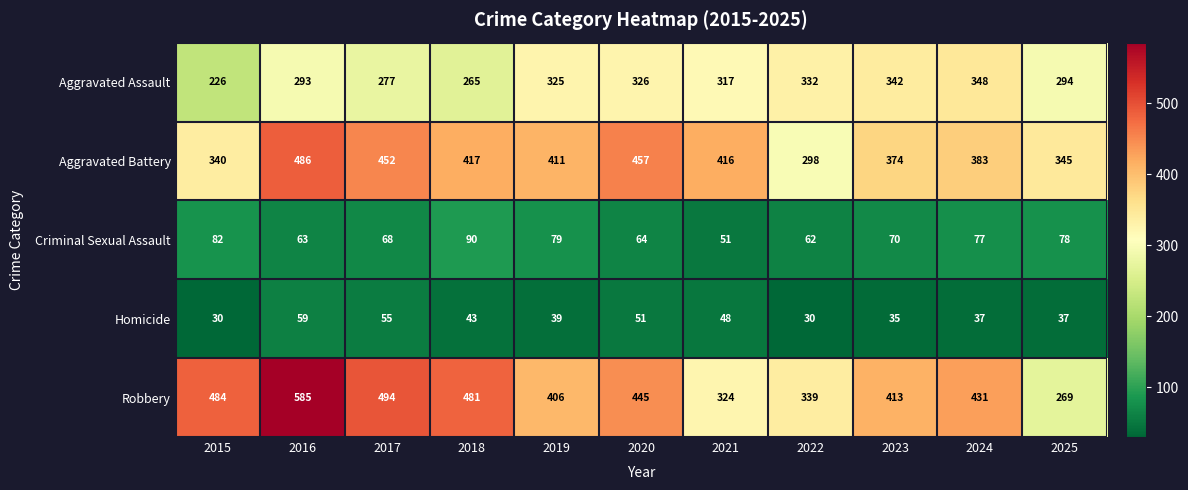

The Robbery series shows 251 at 2016. True or false?

False